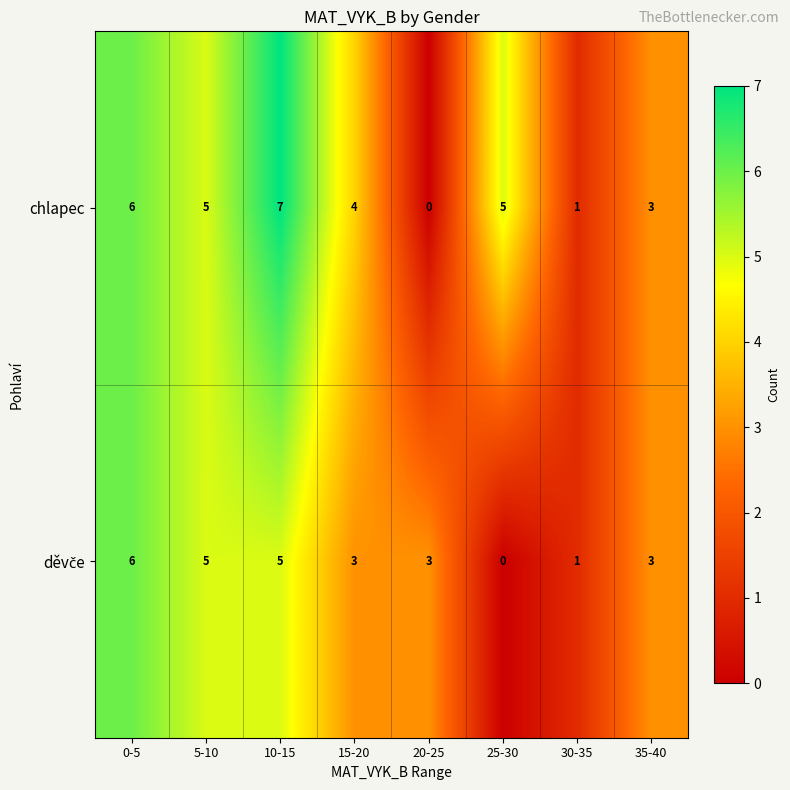

Between 25-30 and 30-35, which series saw the biggest shift?

chlapec